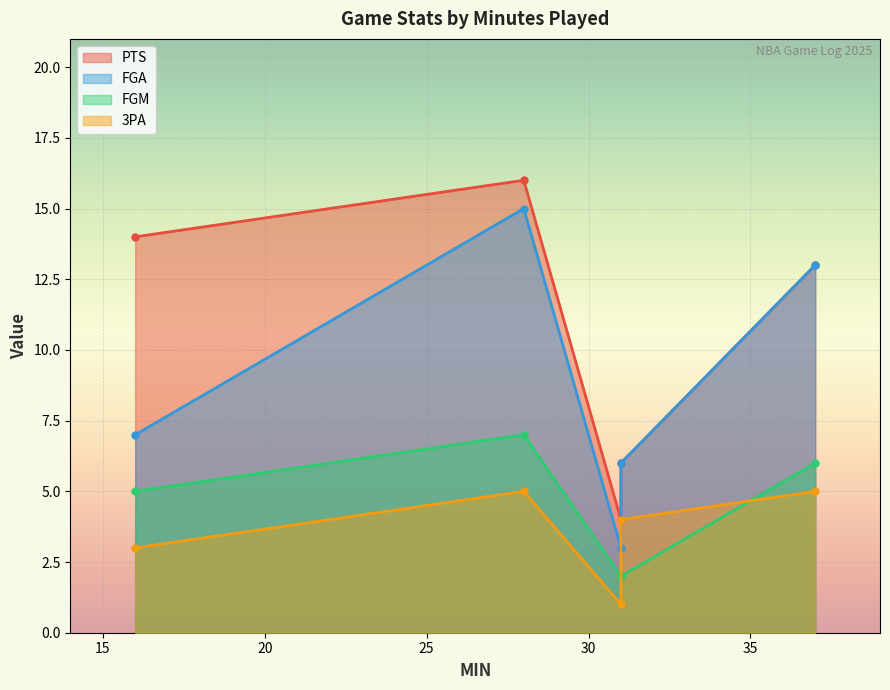

True or false: FGM and PTS intersect in this chart.

False